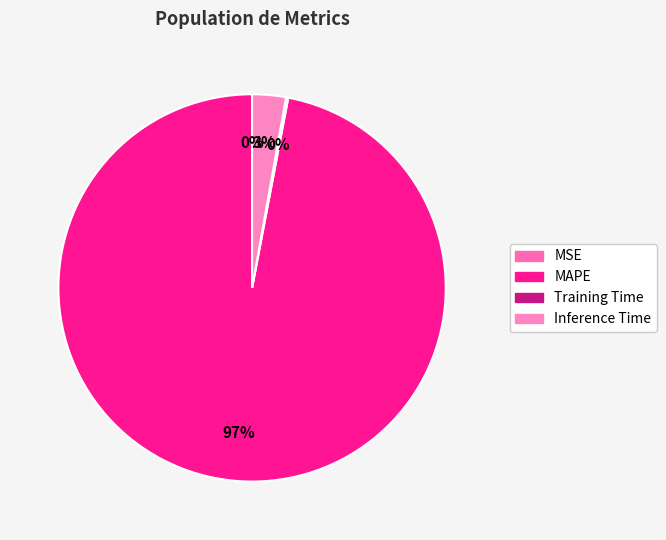

What is the change in value from Training Time to Inference Time?

+0.9